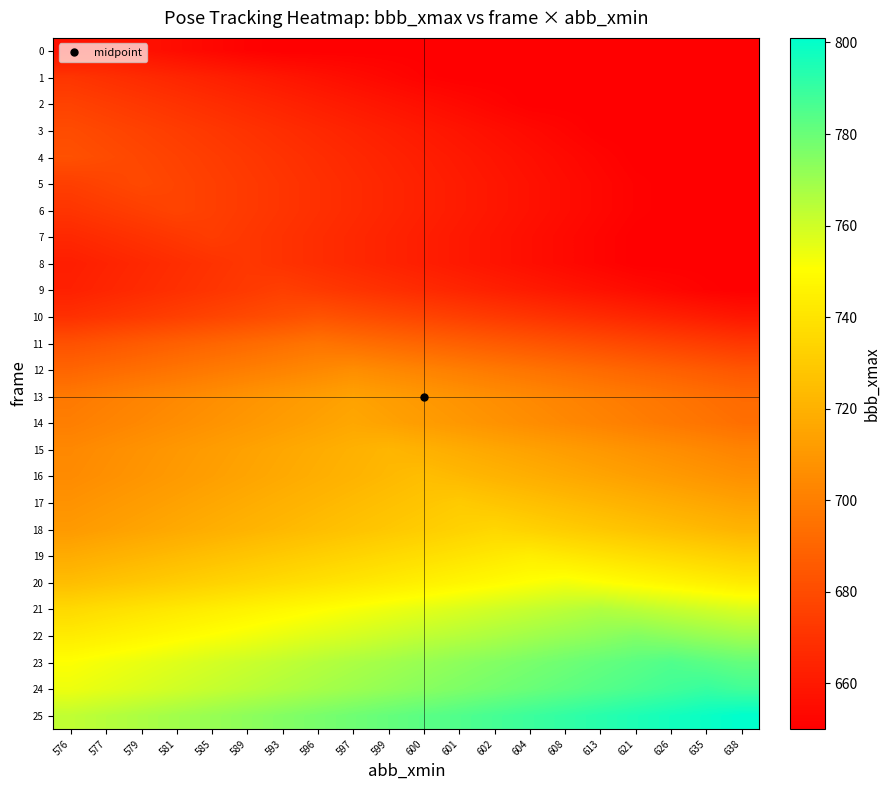

At which category is the sum across all series the highest?

597